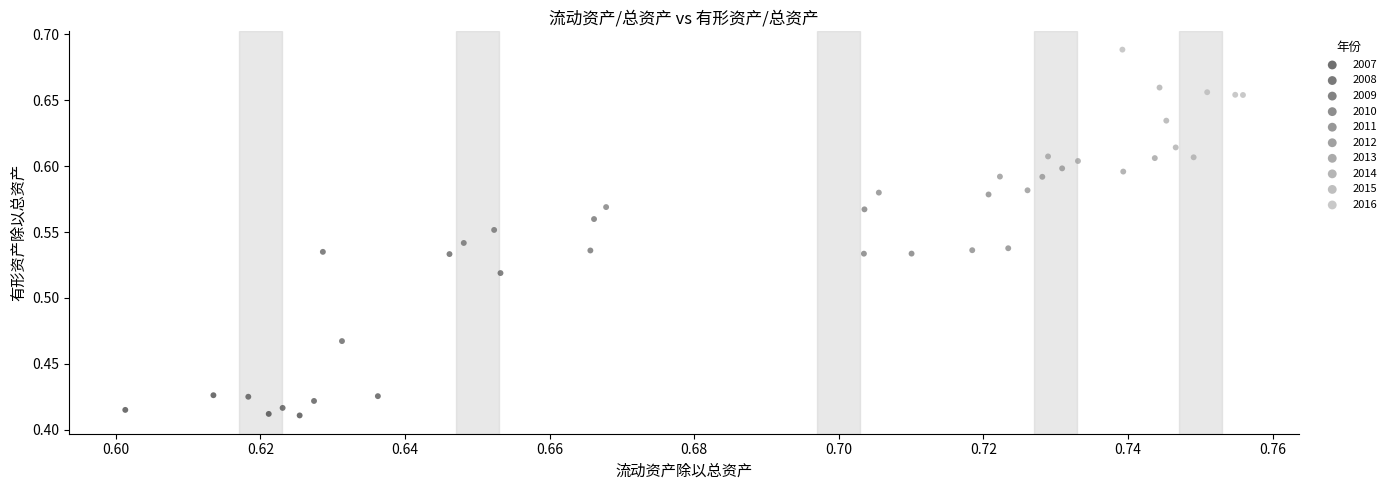

Which series reaches the maximum Y coordinate?

2016